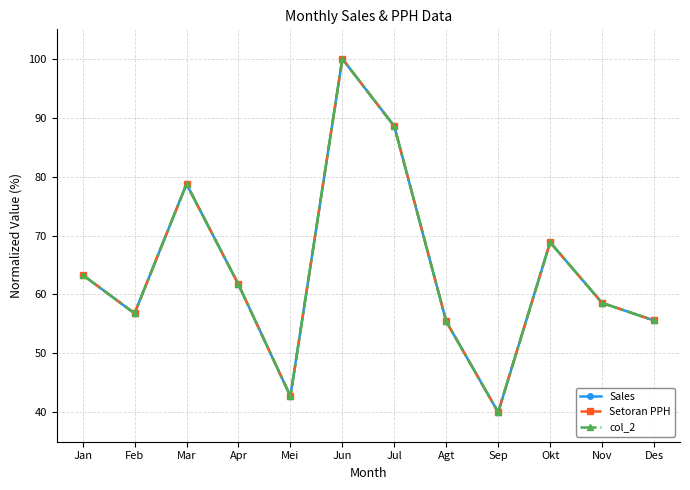

Reading left to right, list all the values displayed in this chart.

Sales: 63.3	56.8	78.7	61.7	42.7	100.0	88.5	55.4	40.0	68.9	58.6	55.6
Setoran PPH: 63.3	56.8	78.7	61.7	42.7	100.0	88.5	55.4	40.0	68.9	58.6	55.6
col_2: 63.3	56.8	78.7	61.7	42.7	100.0	88.5	55.4	40.0	68.9	58.6	55.6